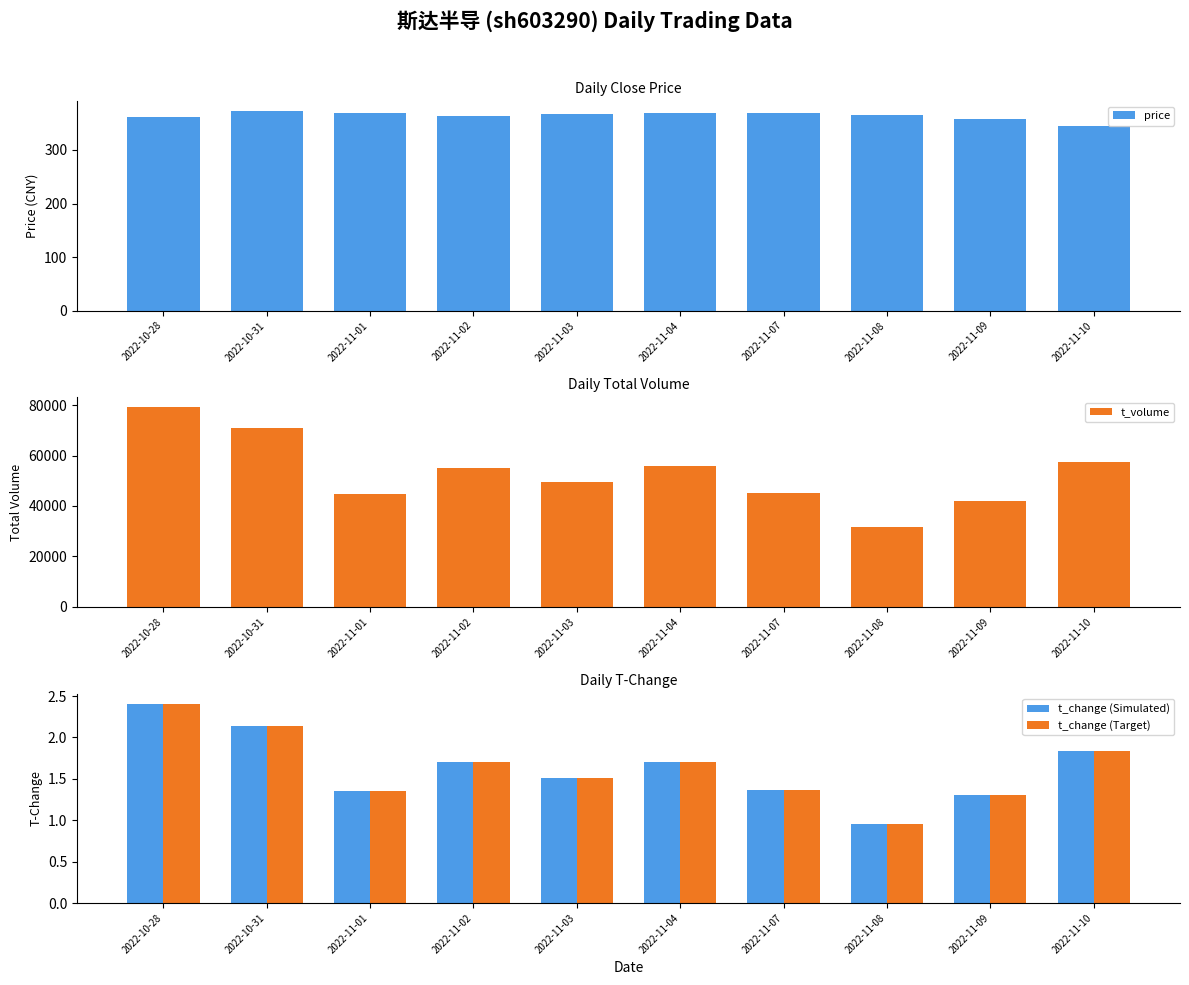

Reading left to right, extract all data points from this chart.

price: 361.0	372.7	370.0	363.9	367.5	369.9	369.1	365.9	357.3	345.3
t_volume: 79138.0	70839.0	44704.0	55176.0	49498.0	55900.0	45102.0	31643.0	41828.0	57412.0
t_change (Simulated): 2.4	2.1	1.4	1.7	1.5	1.7	1.4	1.0	1.3	1.8
t_change (Target): 2.4	2.1	1.4	1.7	1.5	1.7	1.4	1.0	1.3	1.8